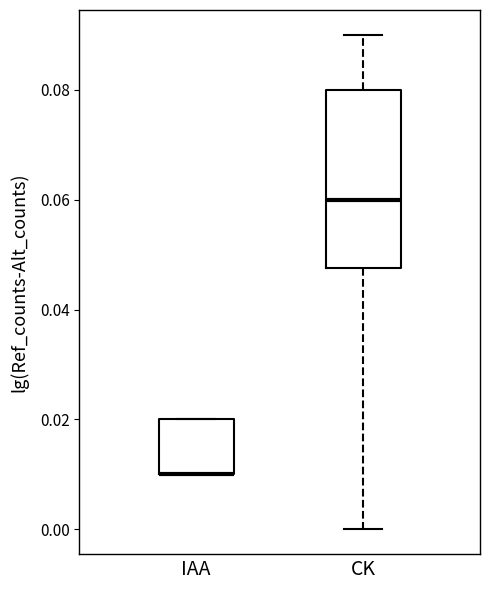

Where does the upper whisker of the box for CK end on the y-axis? The values are not printed on the chart, so give them approximately, as read against the axis.

0.090